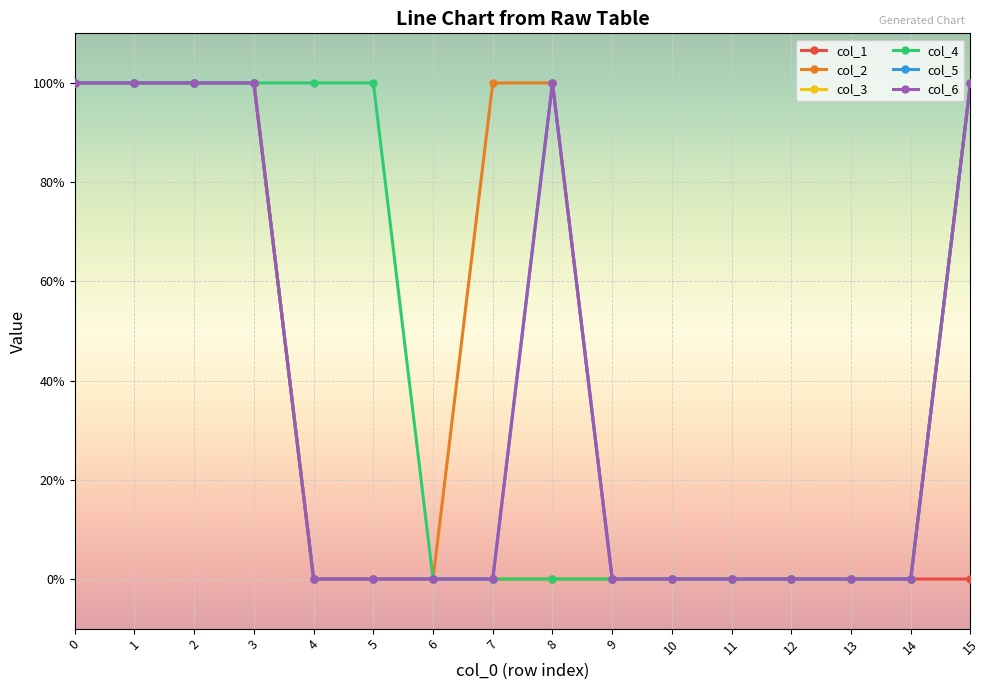

True or false: col_4 and col_1 cross at least once.

False